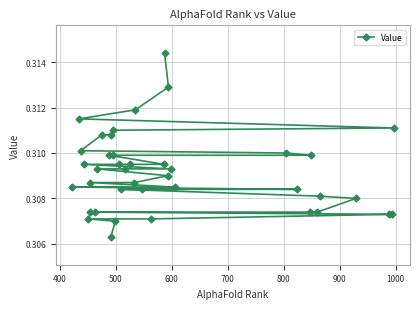

How many values are between 0 and 1?

40